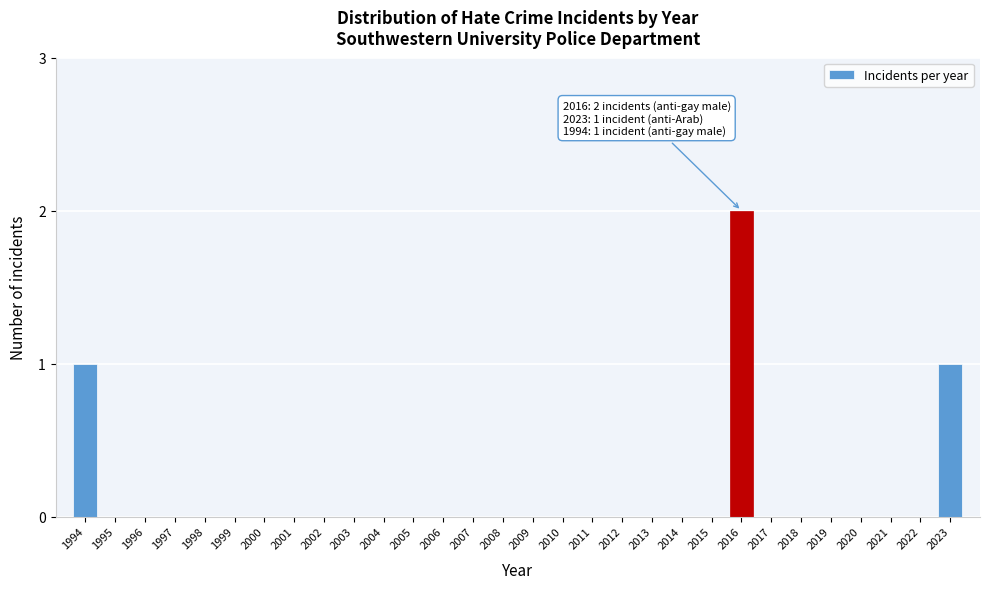

Reading left to right, transcribe all the data shown in this chart.

1994=1	1995=0	1996=0	1997=0	1998=0	1999=0	2000=0	2001=0	2002=0	2003=0	2004=0	2005=0	2006=0	2007=0	2008=0	2009=0	2010=0	2011=0	2012=0	2013=0	2014=0	2015=0	2016=2	2017=0	2018=0	2019=0	2020=0	2021=0	2022=0	2023=1